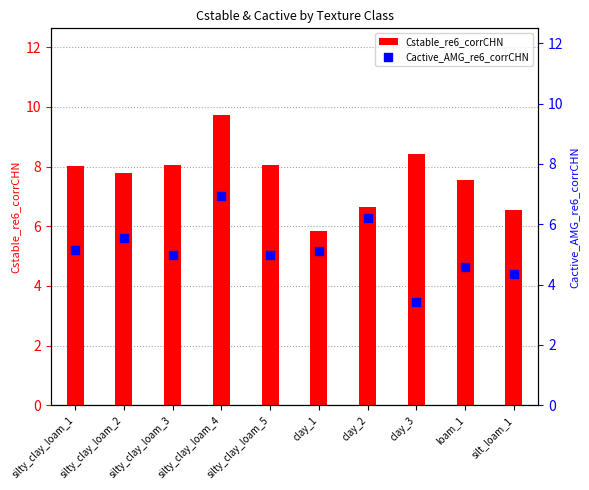

At which category is the sum across all series the highest?

silty_clay_loam_4